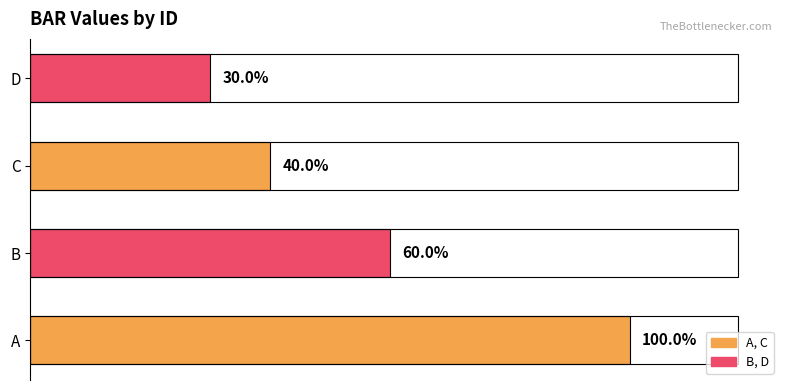

List the labels in order of value, smallest first.

D, C, B, A